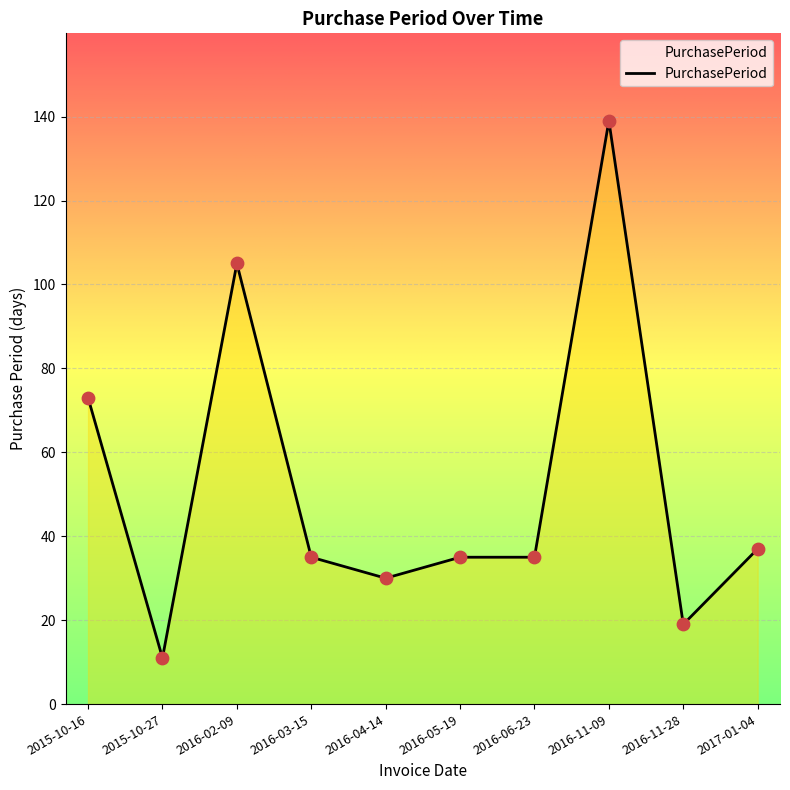

Which has a higher value, 2015-10-16 or 2016-11-09?

2016-11-09